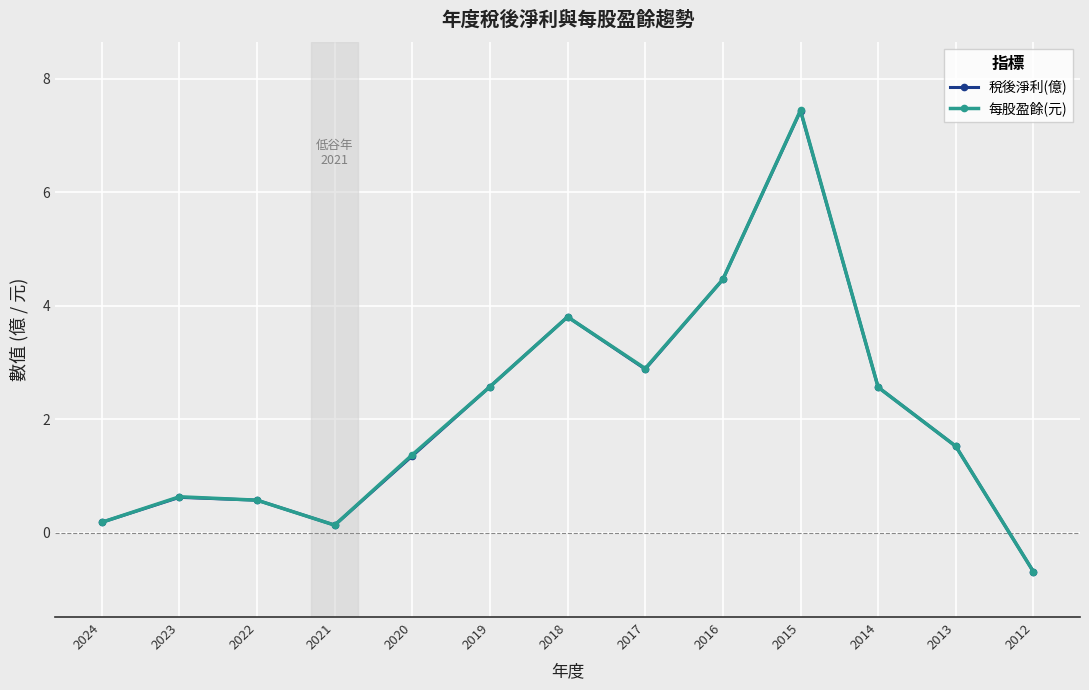

What is the value of the 每股盈餘(元) point at the 11th from the left?

2.6